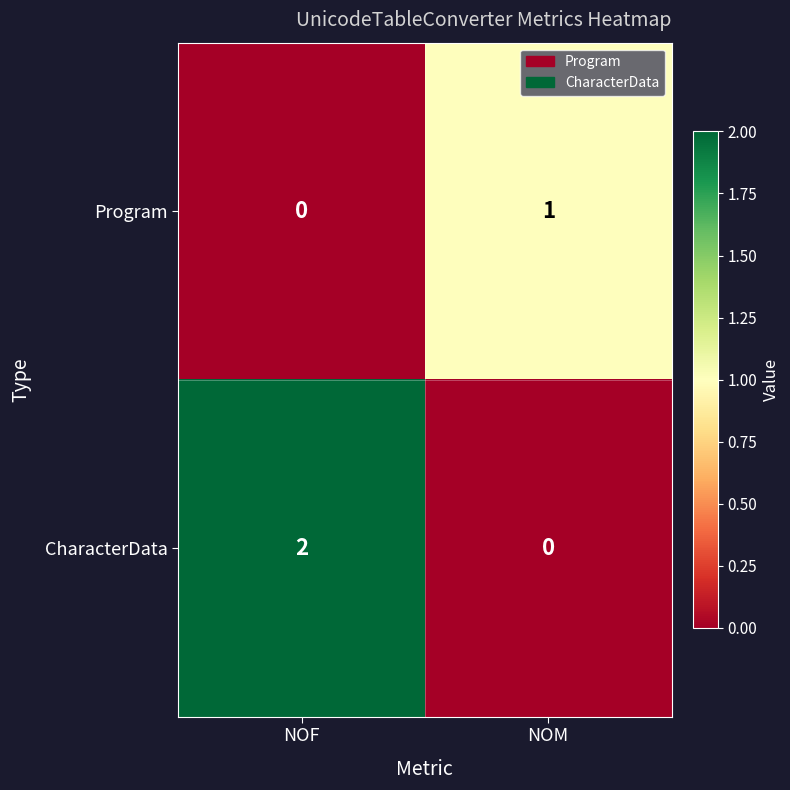

Reading left to right, what are all the values shown in this chart?

Program: 0	1
CharacterData: 2	0